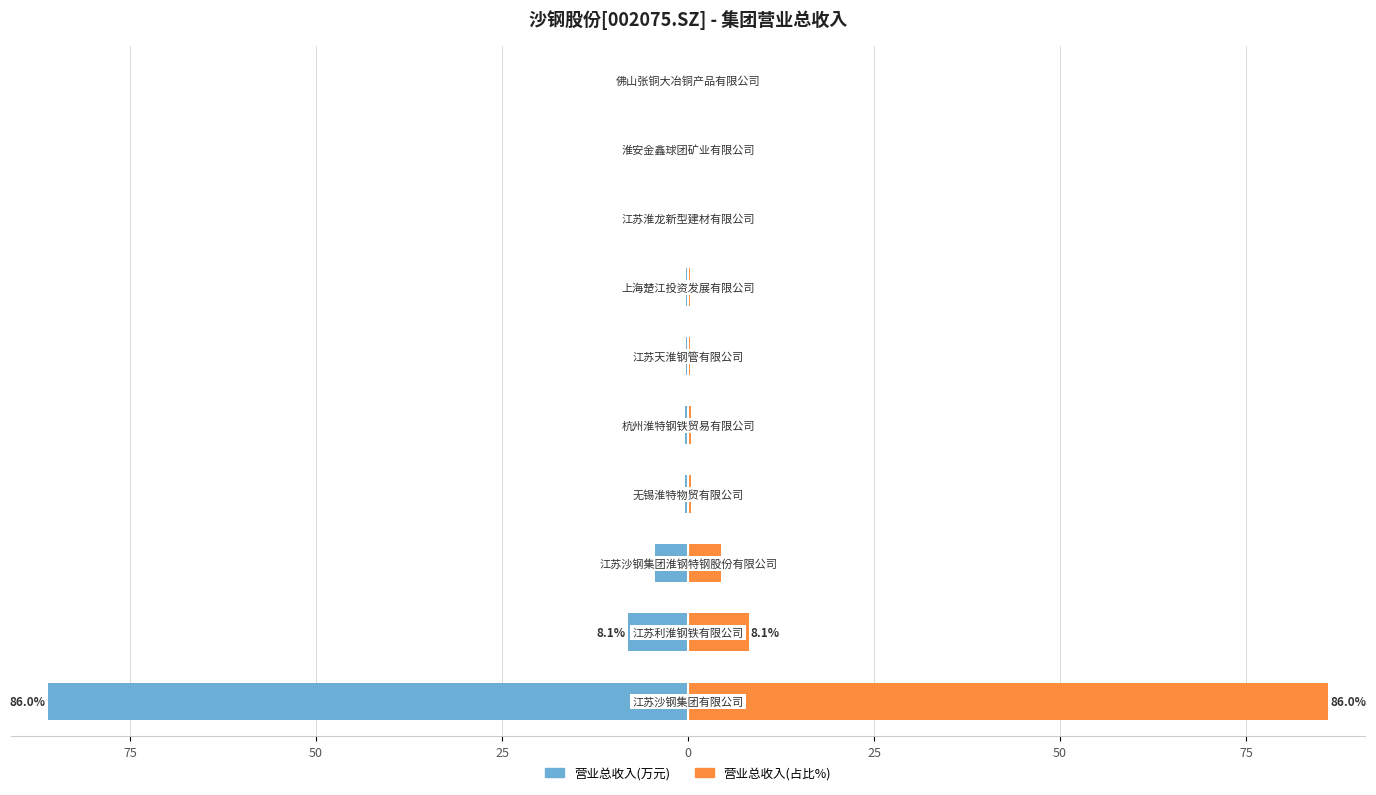

Between 25 and 50, which series saw the biggest shift?

营业总收入(万元)